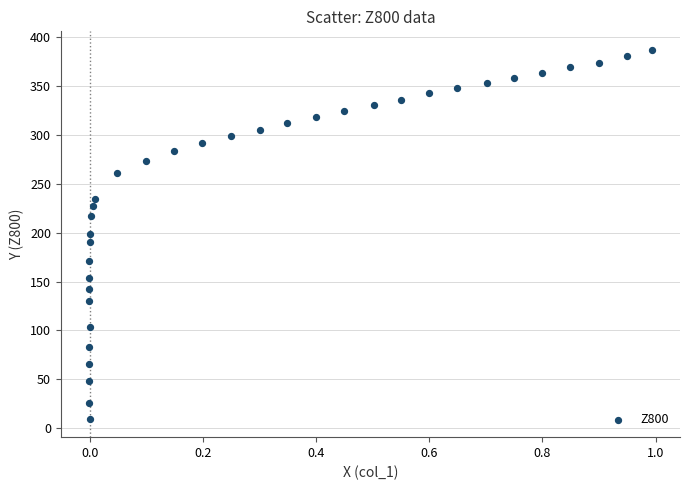

What is the range of Y values (max minus min)?

377.6